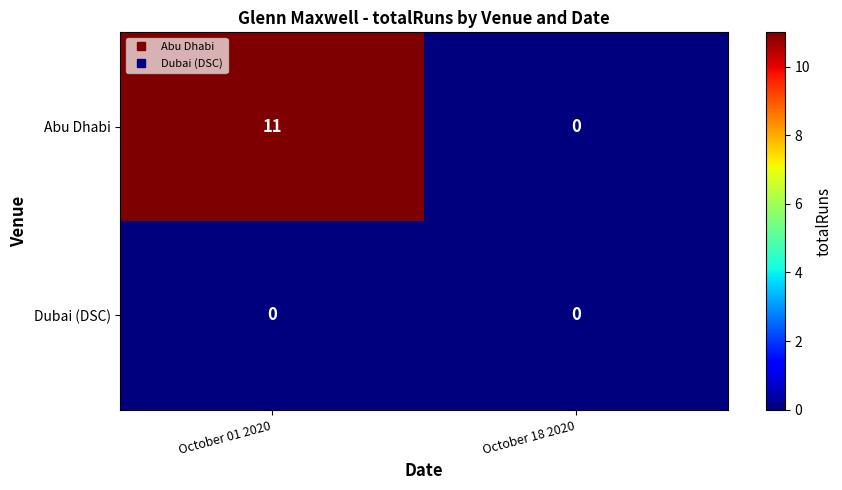

Rank the series by their average value, from highest to lowest.

Abu Dhabi, Dubai (DSC)